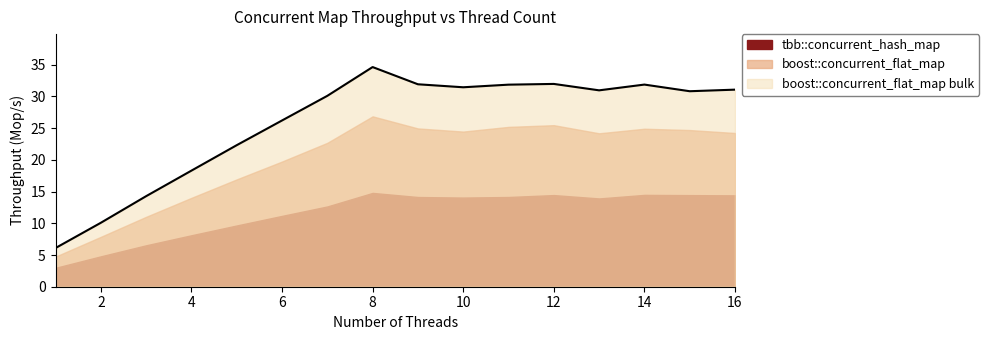

Rank the categories by boost::concurrent_flat_map value from highest to lowest.

8, 12, 11, 9, 14, 15, 10, 16, 13, 7, 6, 5, 4, 3, 2, 1